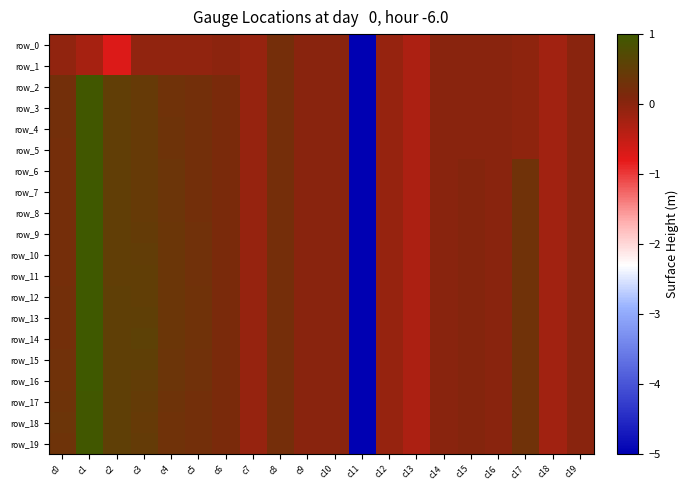

Count the number of categories in the chart.

20